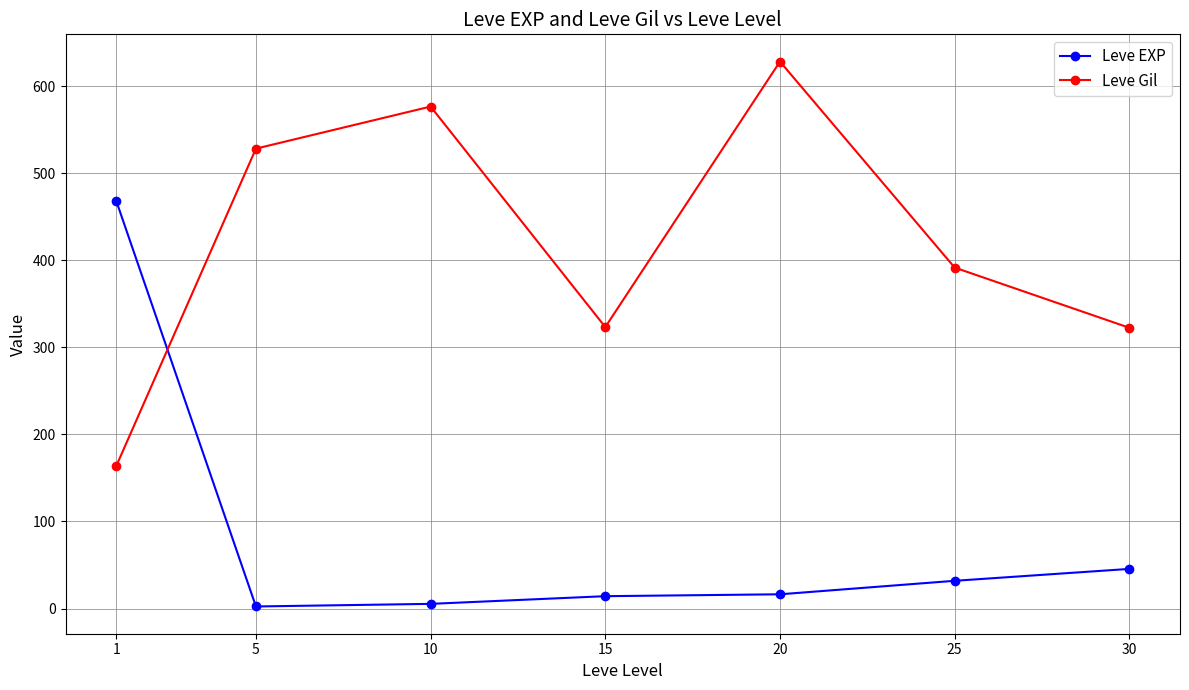

After their last crossing, which series has the higher values: Leve Gil or Leve EXP?

Leve Gil